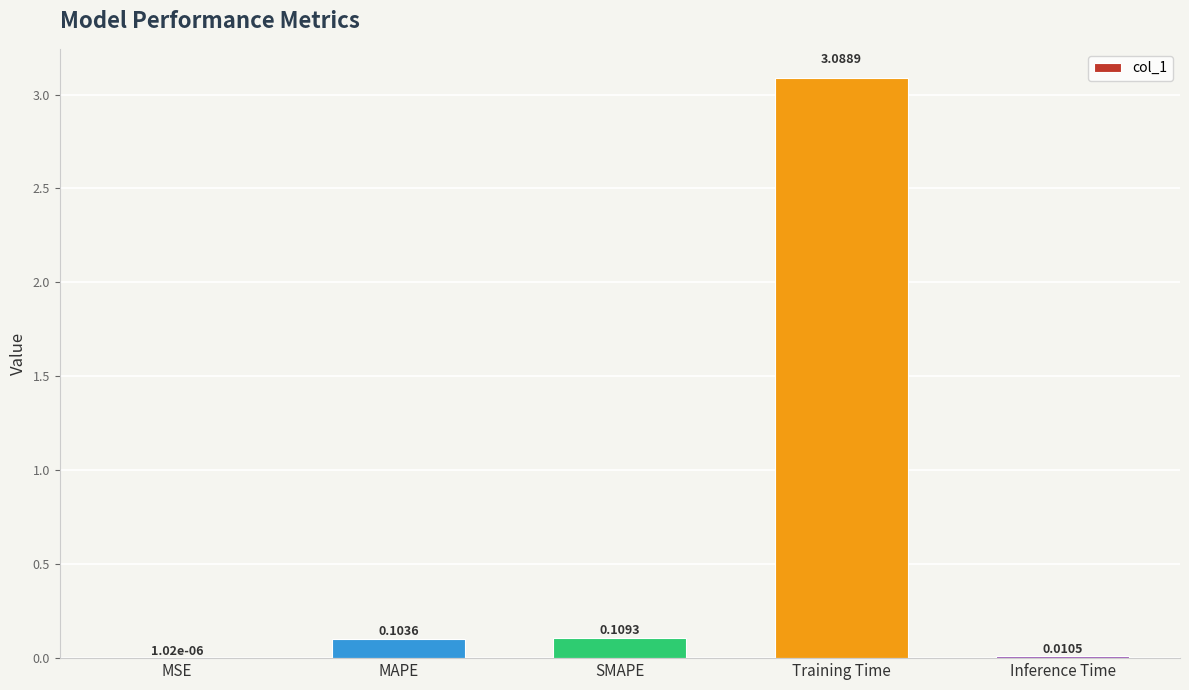

Where is the data nearest to the value 1?

SMAPE